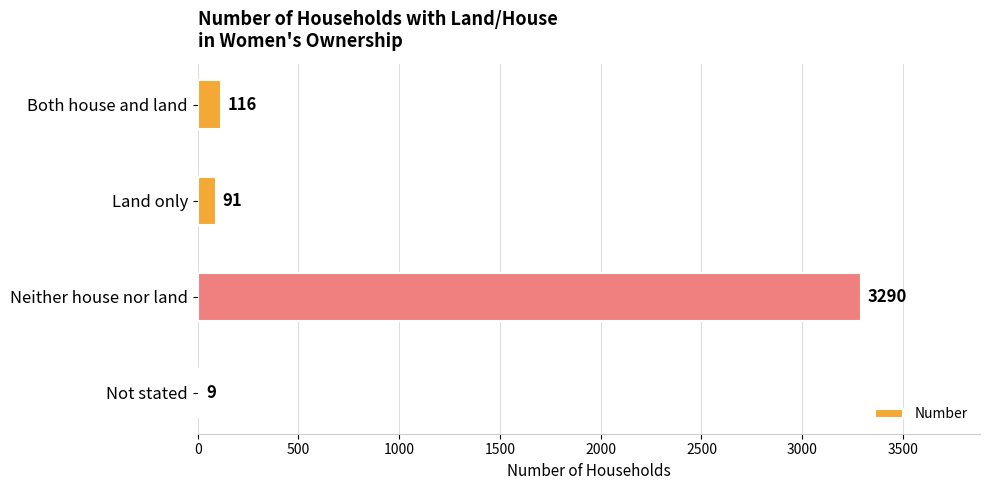

What is the change in value from Land only to Neither house nor land?

+3199